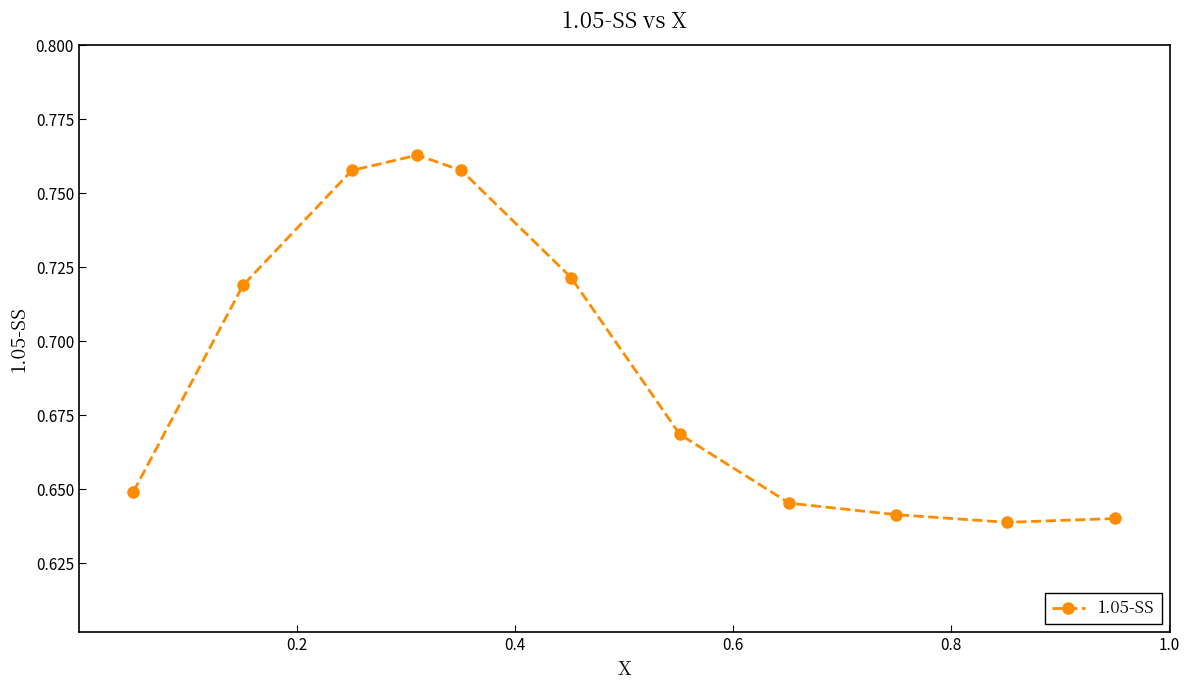

True or false: the data has more than 0 interior local peaks.

True